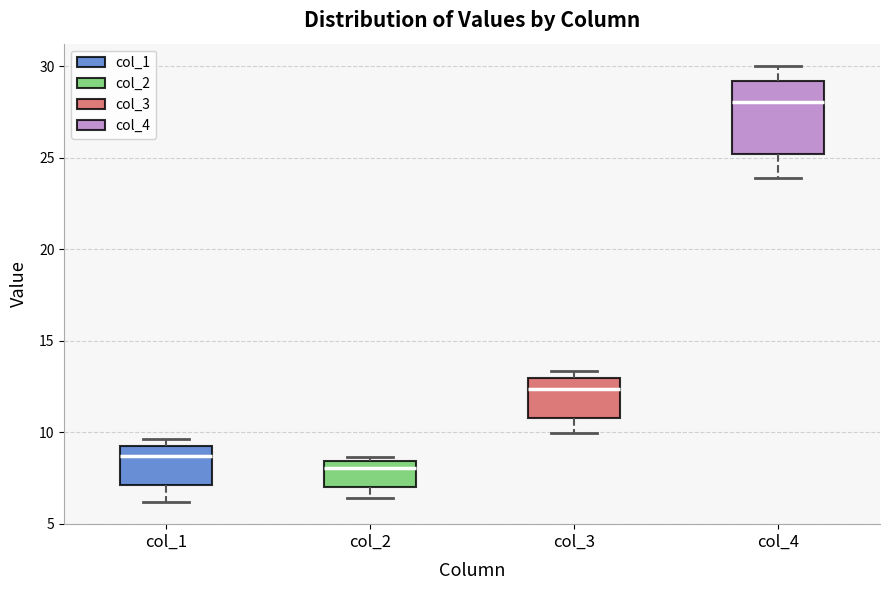

Which box's median line is the highest?

col_4